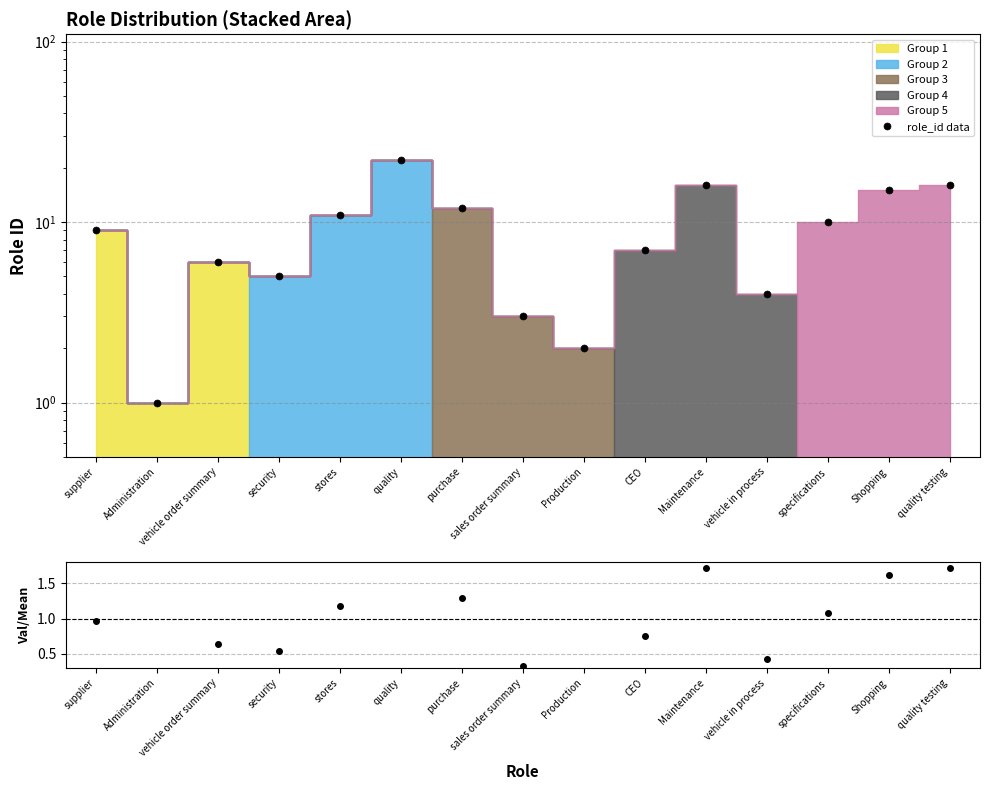

The ratio series shows 3.5 at quality. True or false?

False